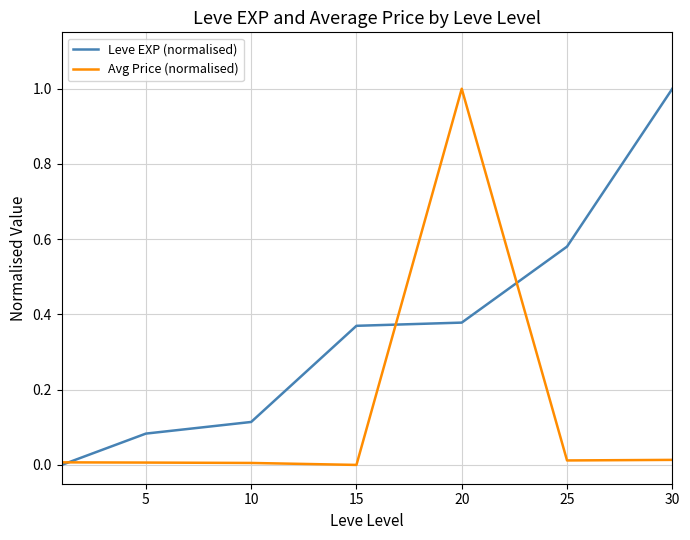

Rank the series by their average value, from lowest to highest.

Avg Price (normalised), Leve EXP (normalised)